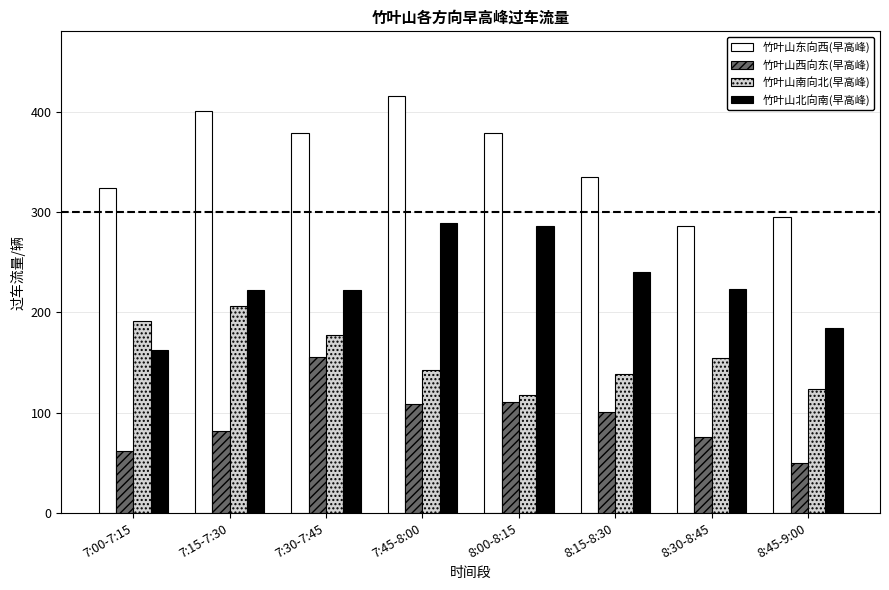

List the series in order of their overall mean, highest first.

竹叶山东向西(早高峰), 竹叶山北向南(早高峰), 竹叶山南向北(早高峰), 竹叶山西向东(早高峰)